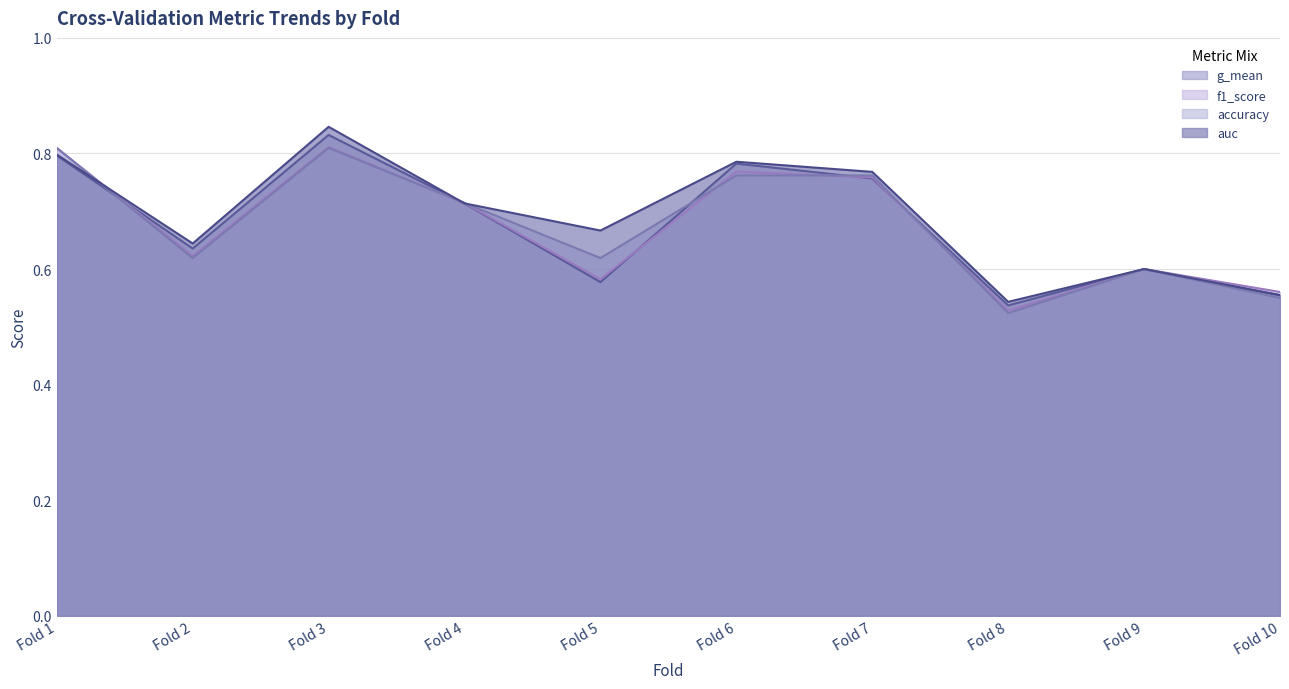

What is the value of the g_mean point at the 9th from the left?

0.6